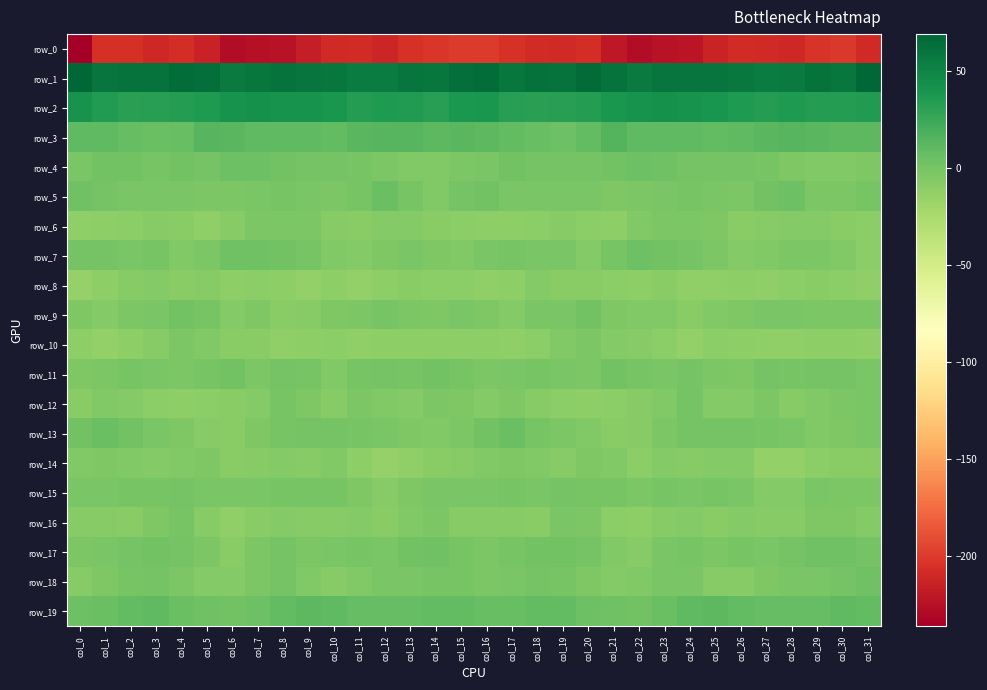

Is it true that row_16 equals -3.1 at col_20?

True